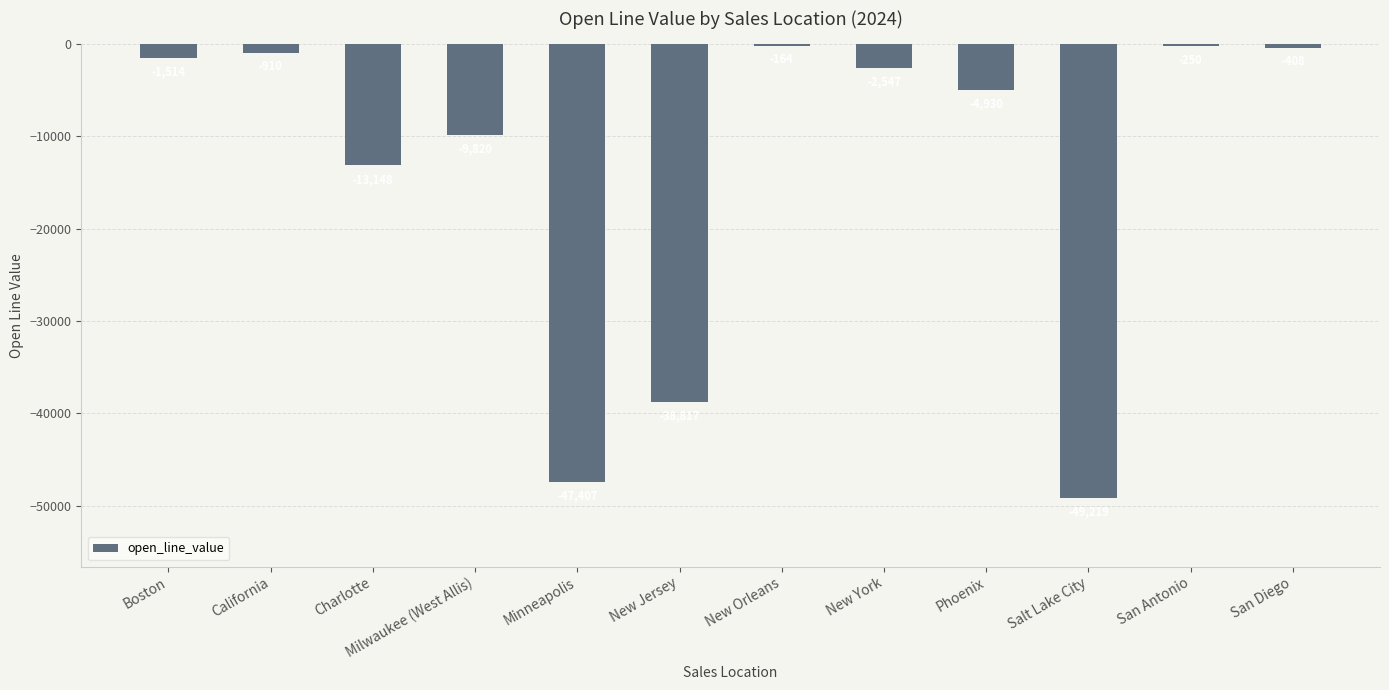

What is the sum of all values?

-169134